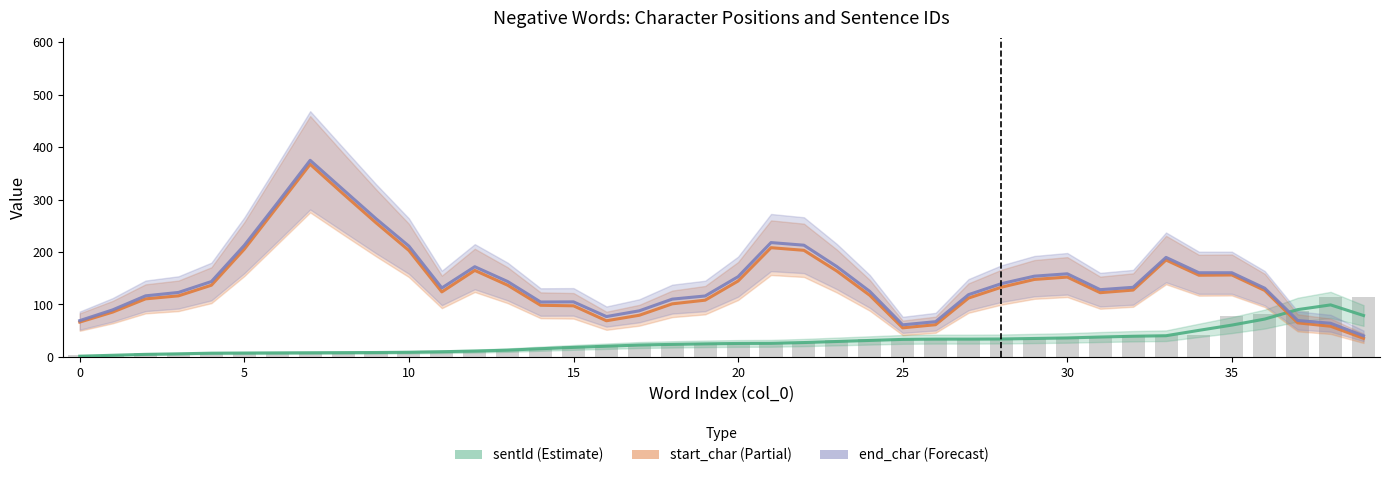

Which series changed the most between 0 and 17?

sentId